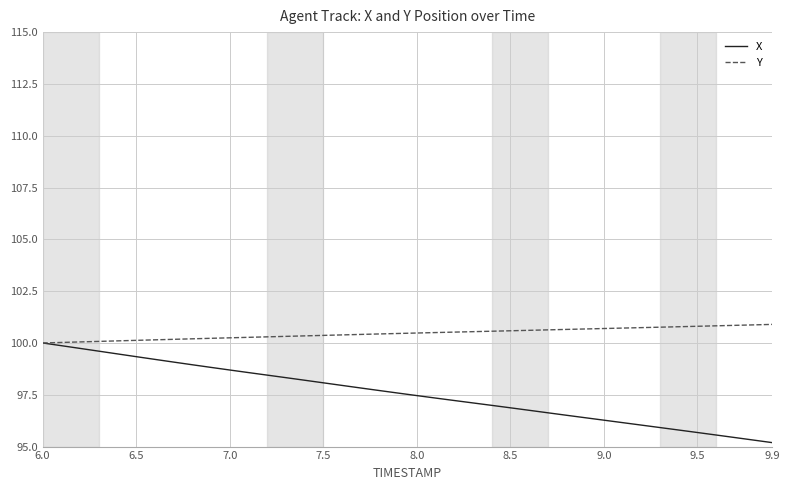

Which series has the largest total across all categories?

Y